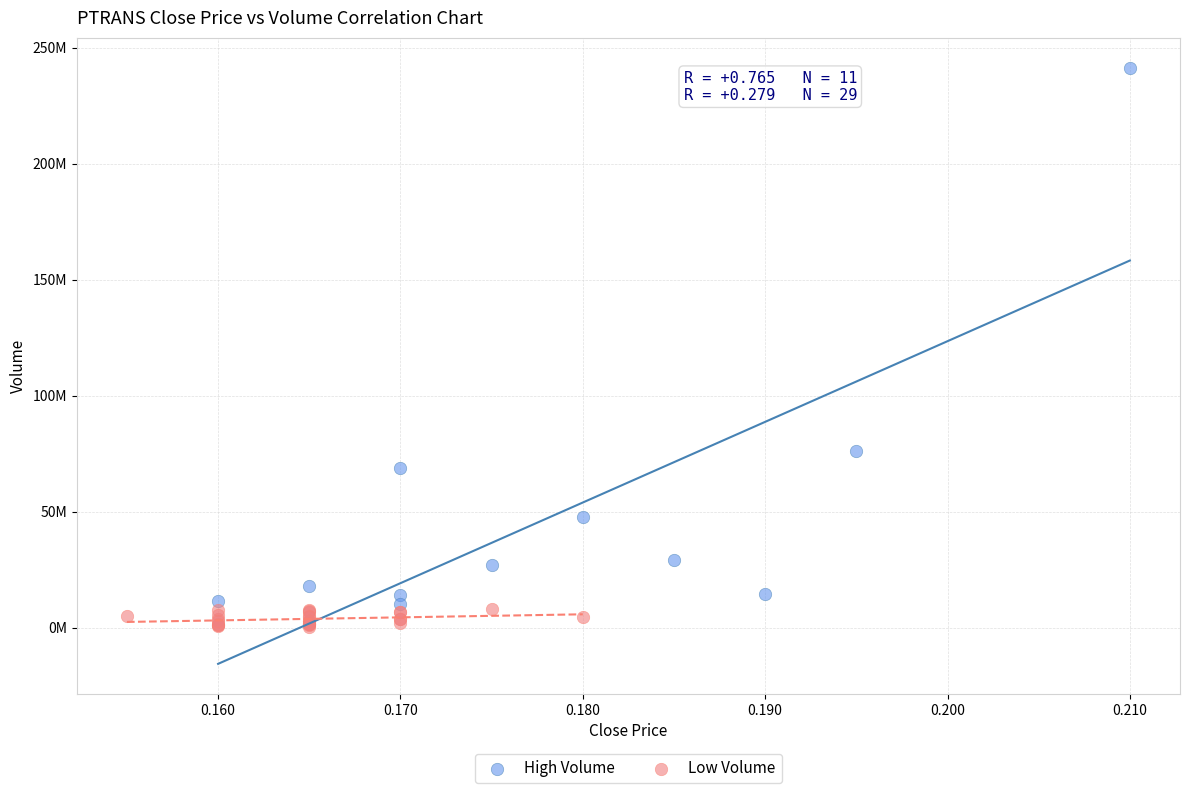

Which series reaches the maximum Y coordinate?

High Volume